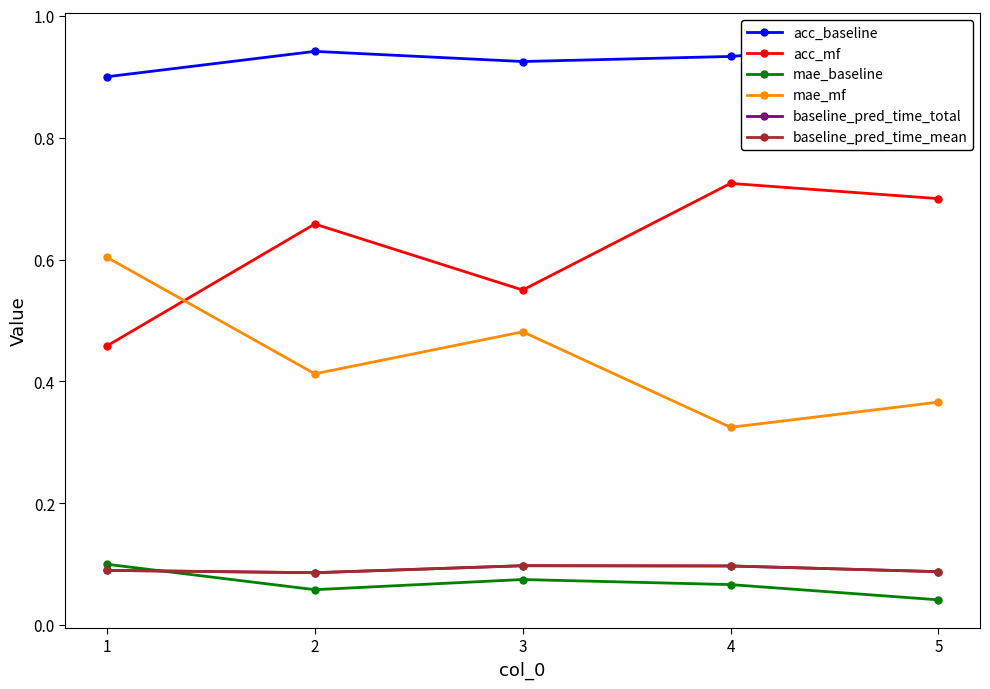

At which category does the chart reach its minimum across all series?

5